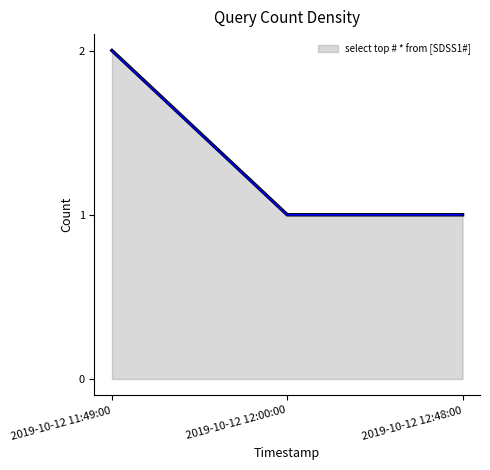

How many values are between 1 and 2?

3